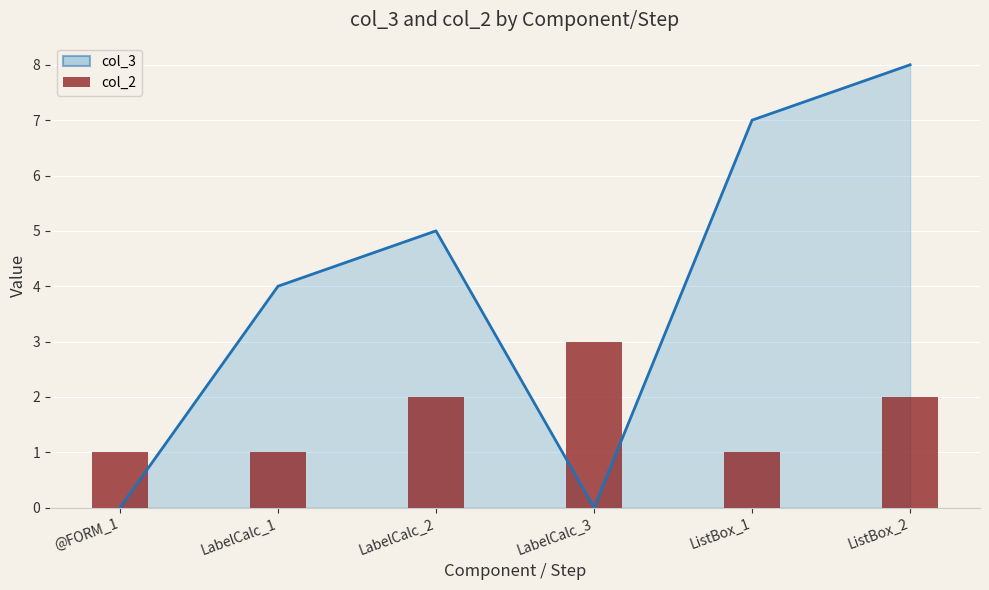

What is the value of the col_2 bar at the 4th from the left?

3